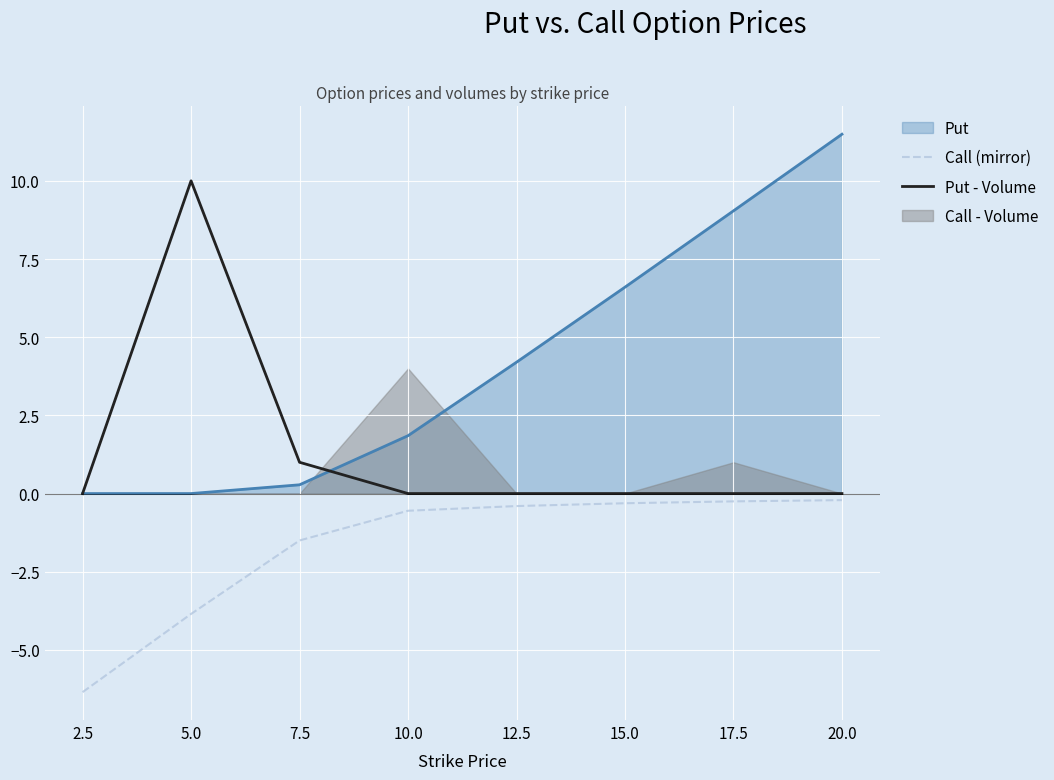

Where is Put - Volume nearest to the value 5?

7.5